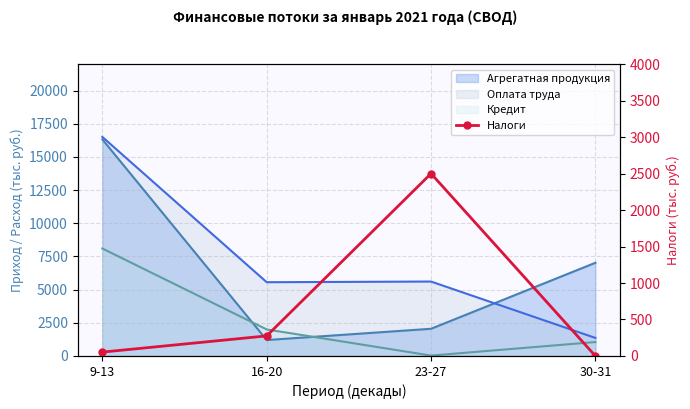

How many values are above zero?

3